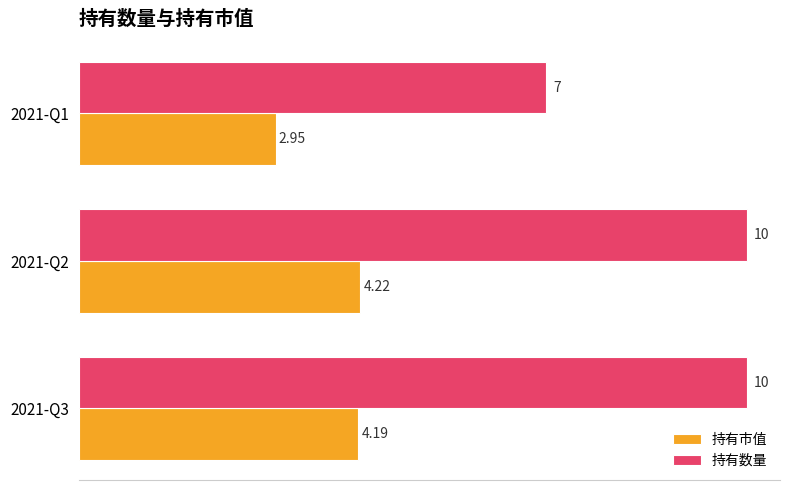

What are all the series names shown in the legend?

持有市值, 持有数量